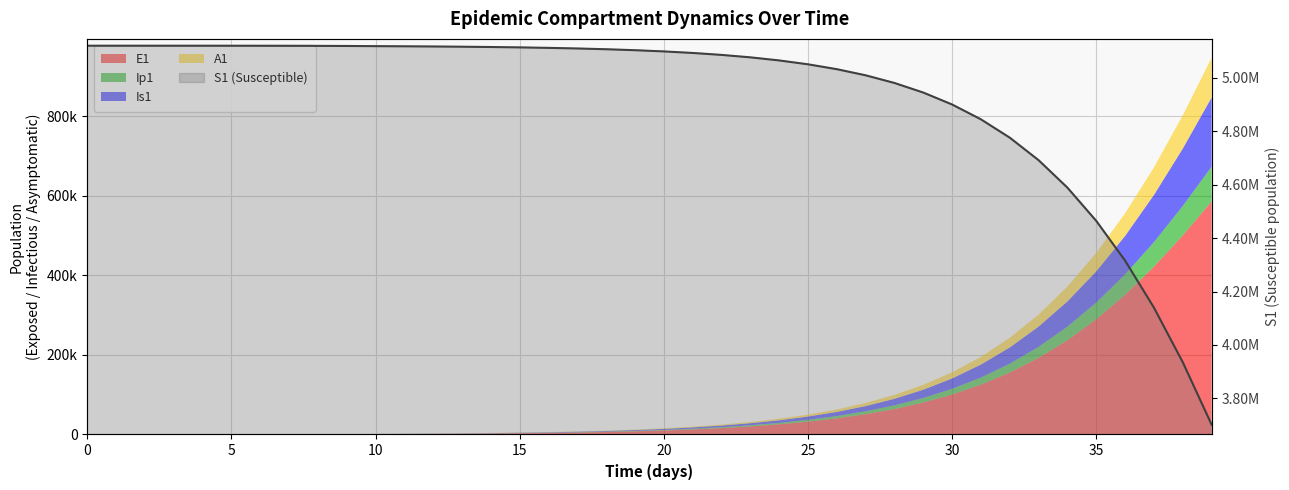

How many categories are shown in the chart?

40